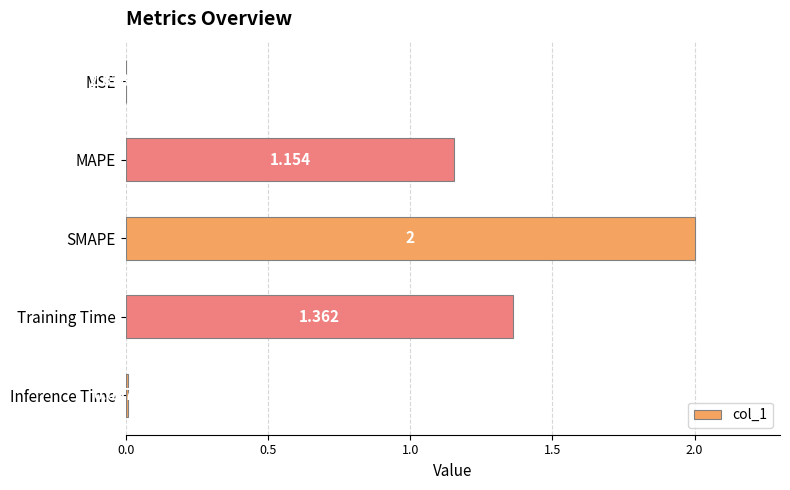

Between MAPE and MSE, which is larger?

MAPE